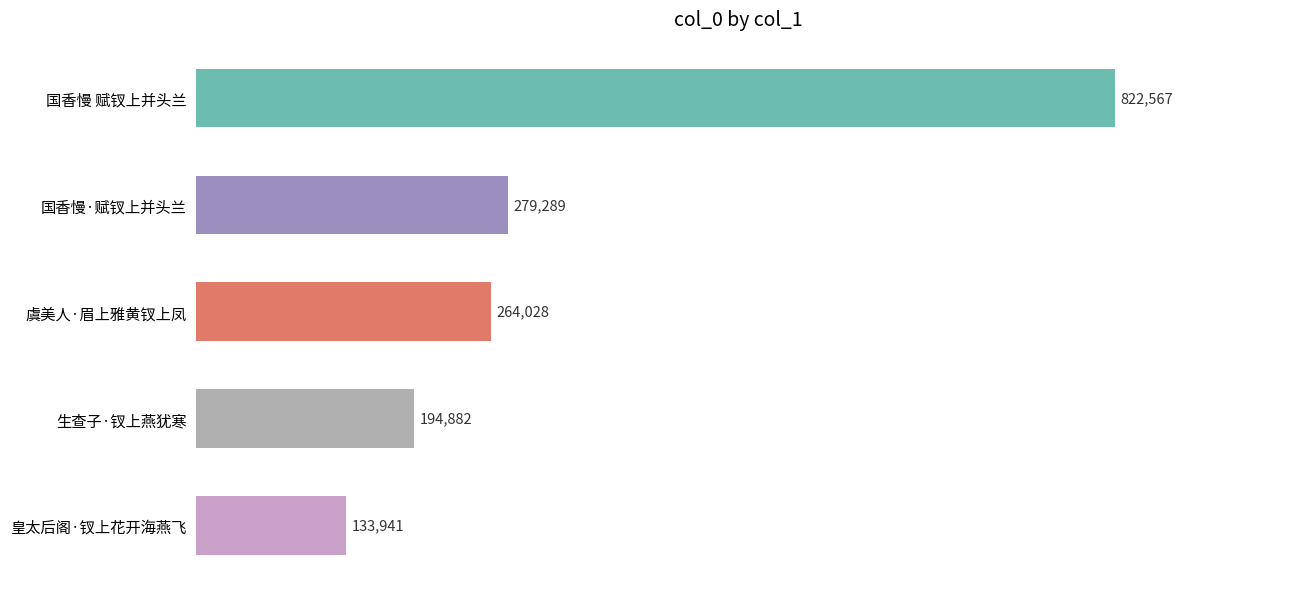

How many categories are shown in the chart?

5